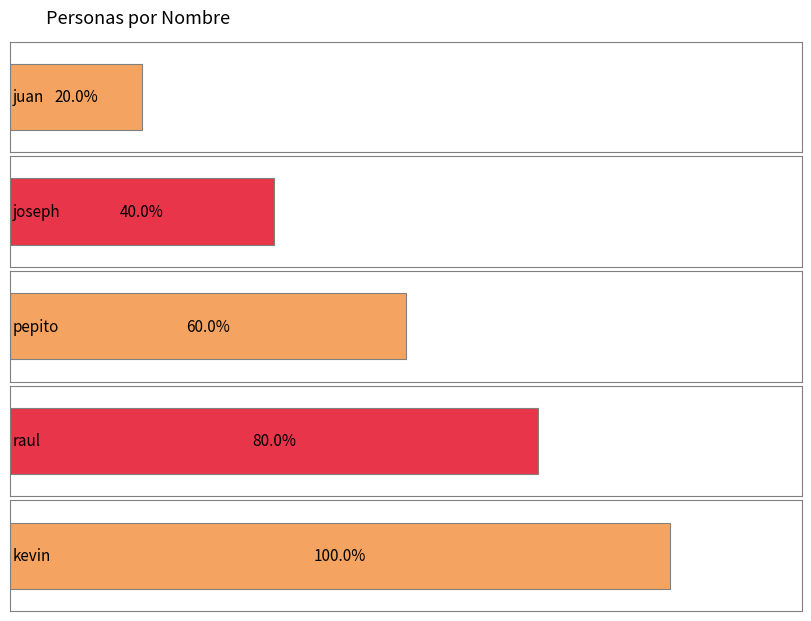

True or false: the data shows 5 at kevin.

True